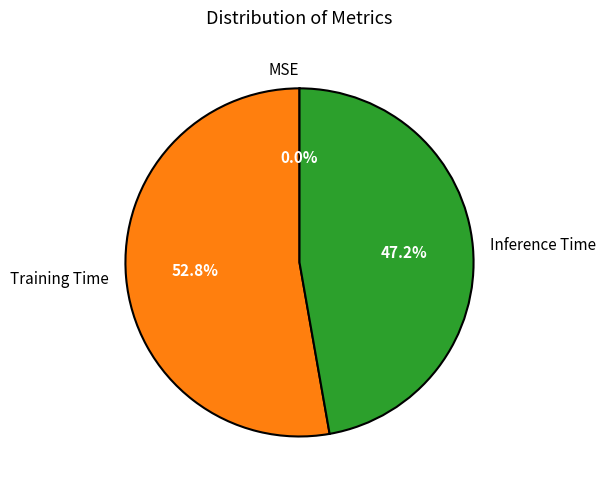

What is the largest slice in the pie chart?

Training Time